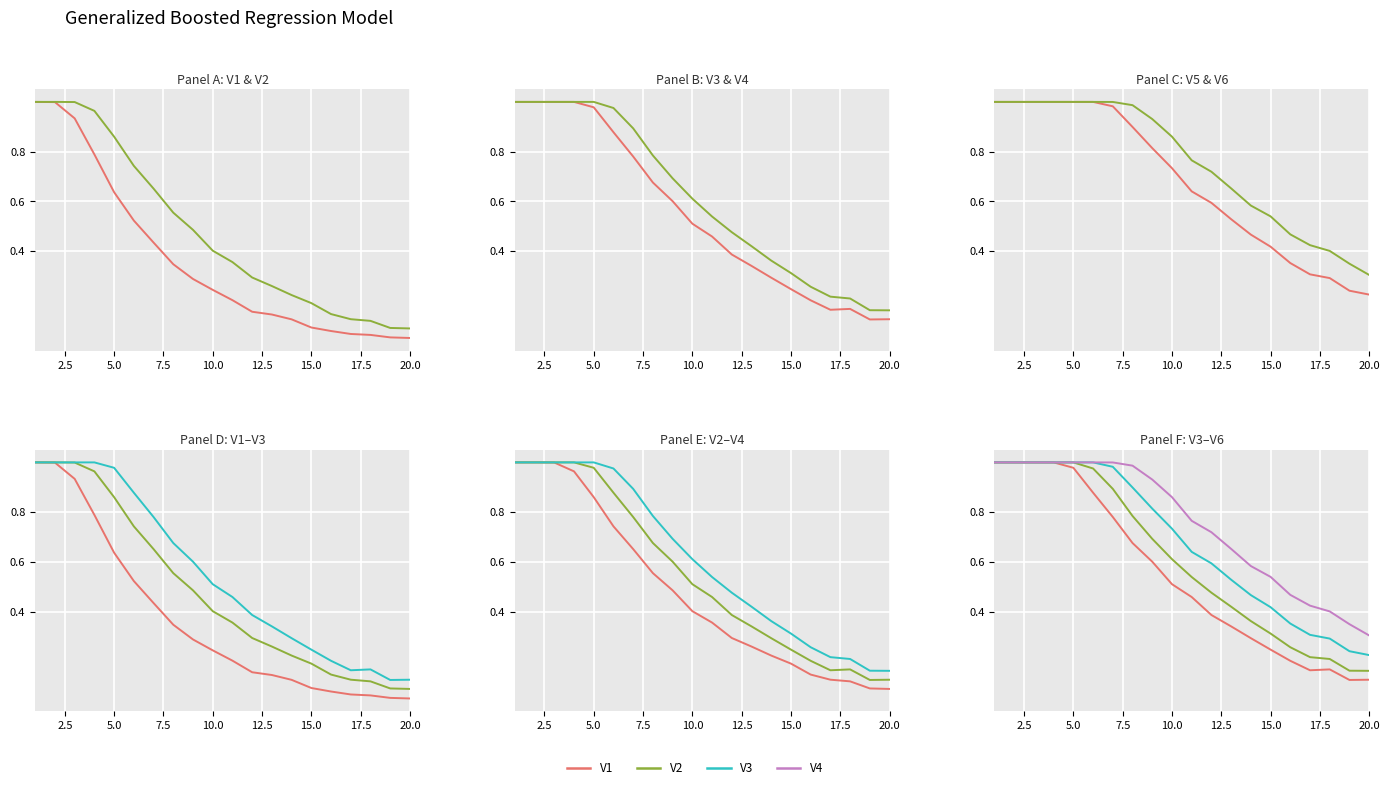

Rank the series by their maximum value, from lowest to highest.

V1, V2, V3, V4, V5, V6